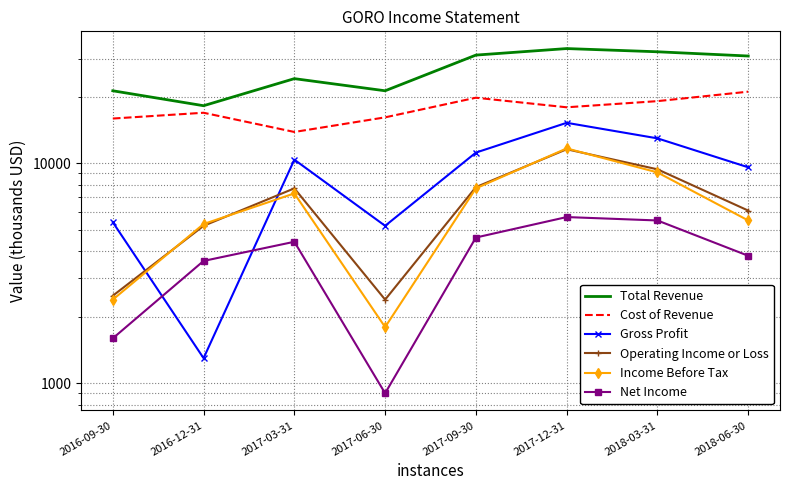

True or false: Cost of Revenue and Income Before Tax cross at least once.

False